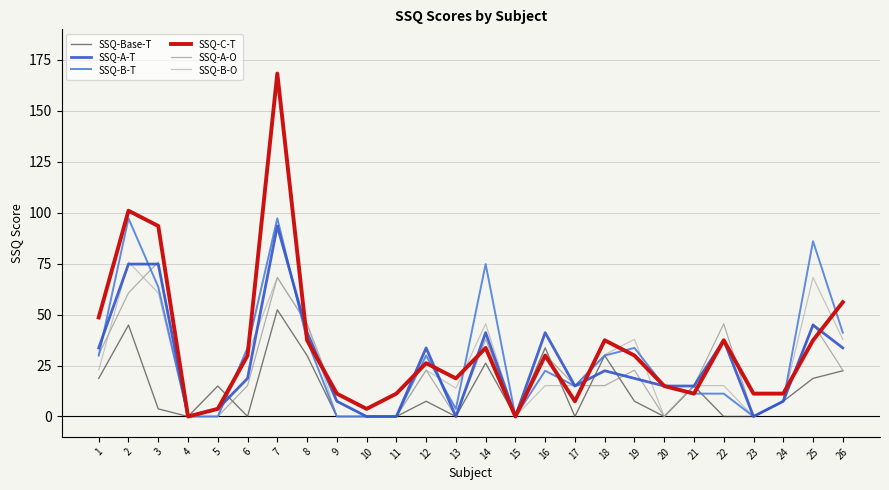

What is the difference between the second highest and second lowest values in the SSQ-B-O series?

68.2